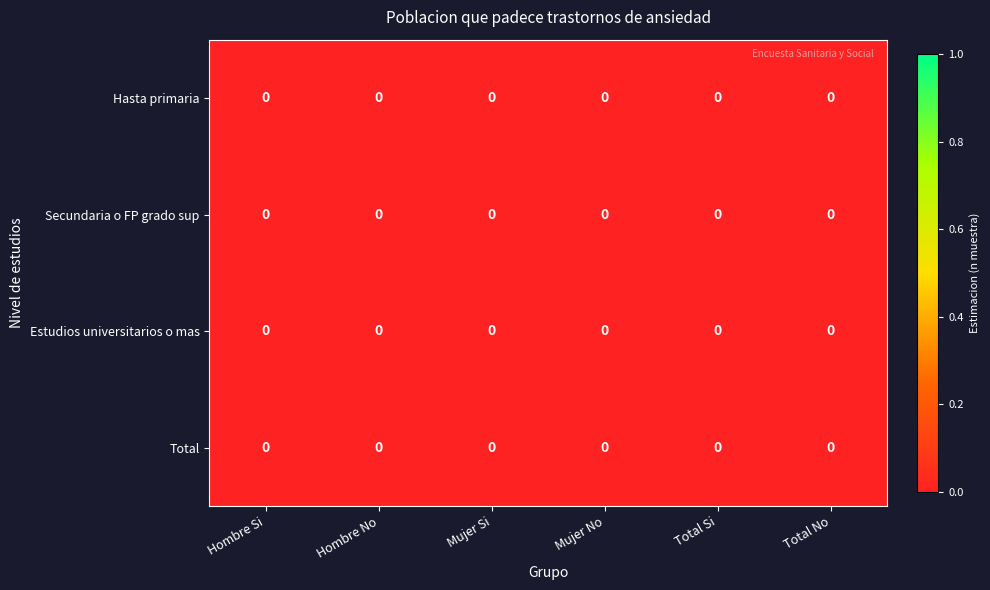

How many series are shown in this chart?

4